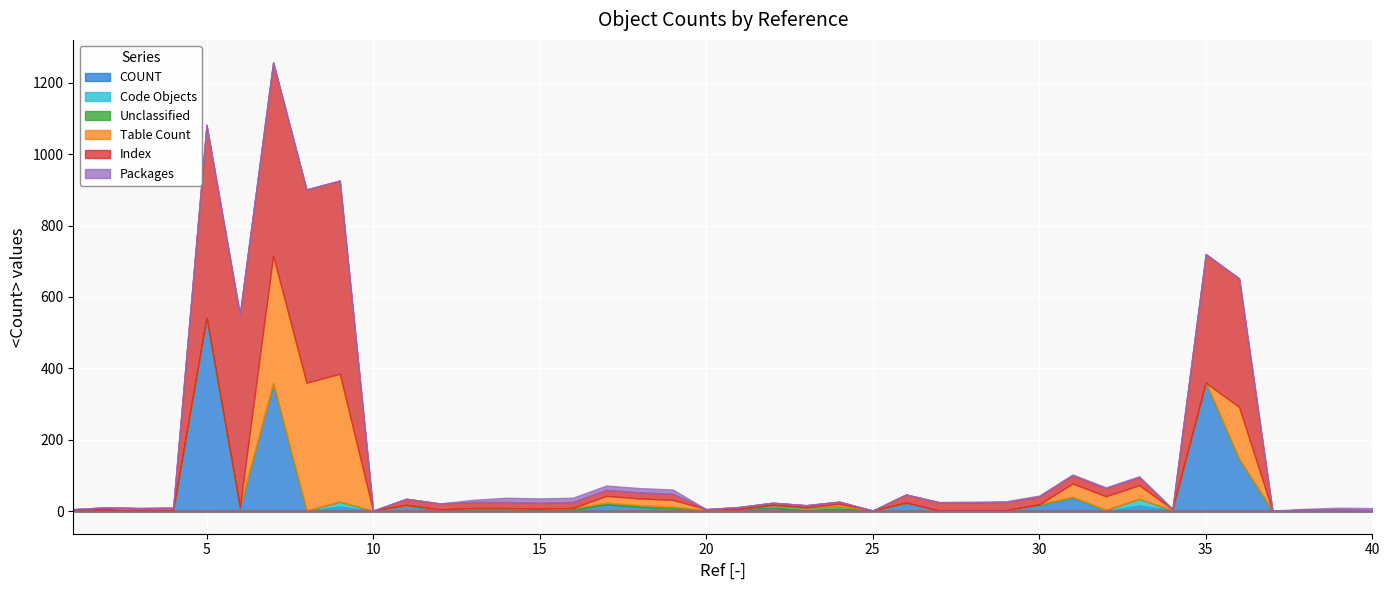

List the series in order of their peak value, highest first.

COUNT, Index, Table Count, Code Objects, Packages, Unclassified